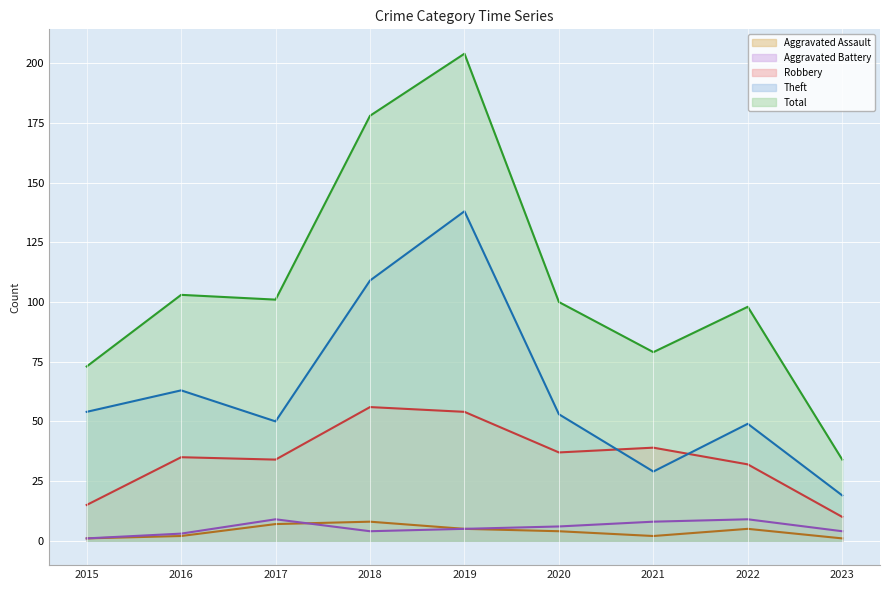

True or false: Robbery and Aggravated Battery intersect in this chart.

False